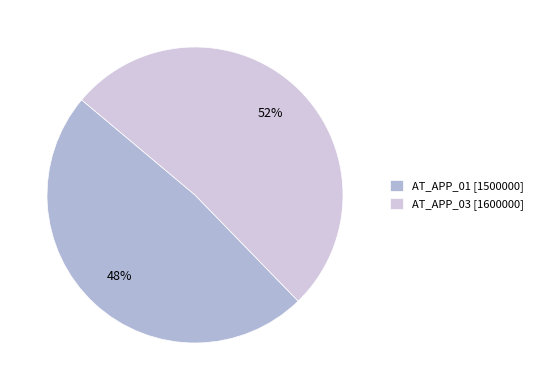

Is it true that AT_APP_03 is 52% of the pie?

True